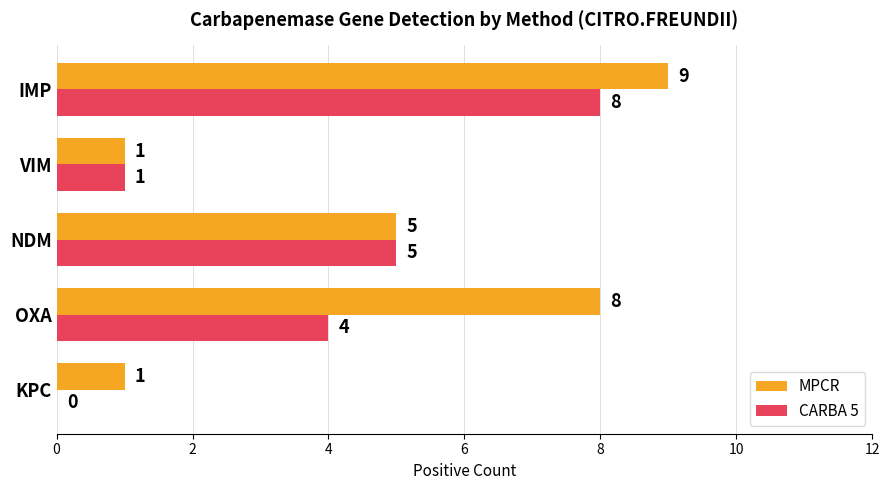

Between OXA and IMP, which series saw the biggest shift?

CARBA 5